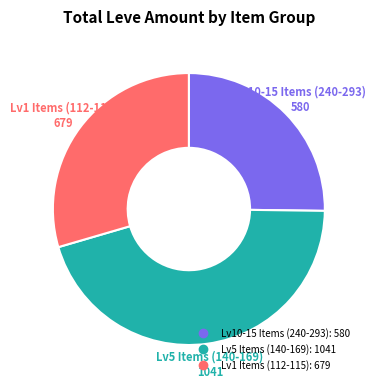

Is there a majority slice in this chart?

No